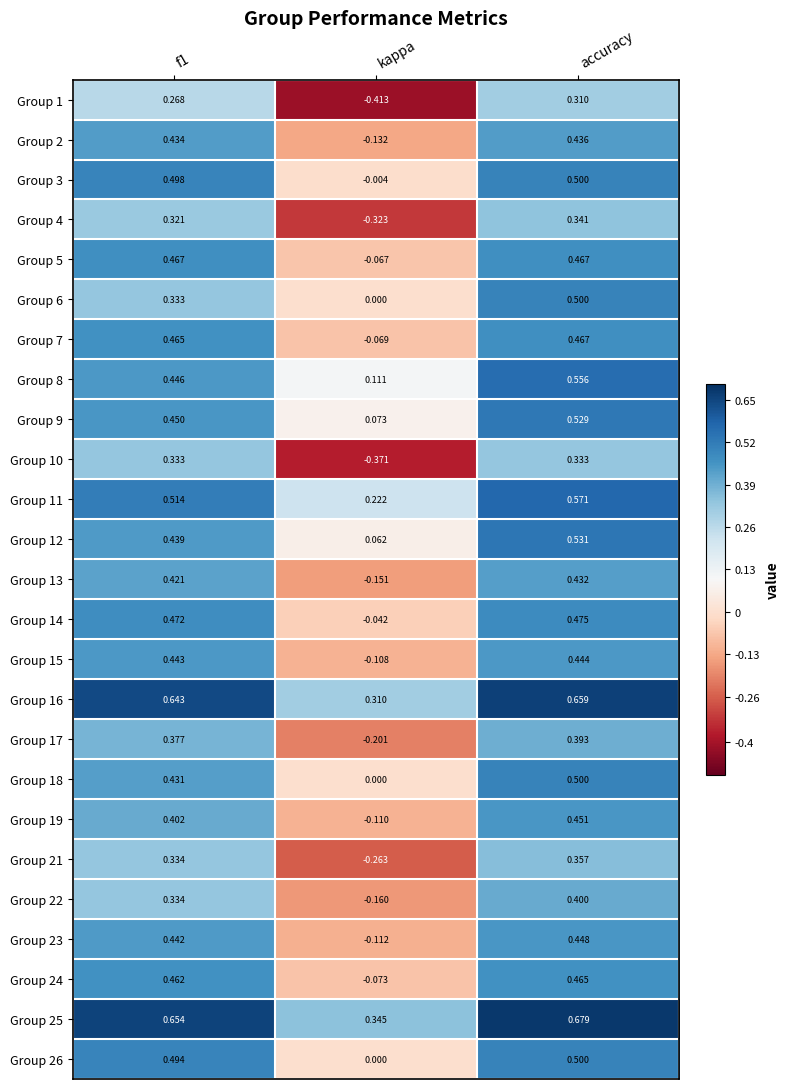

Is the value of Group 8 at kappa greater than the value of Group 17 at kappa?

Yes